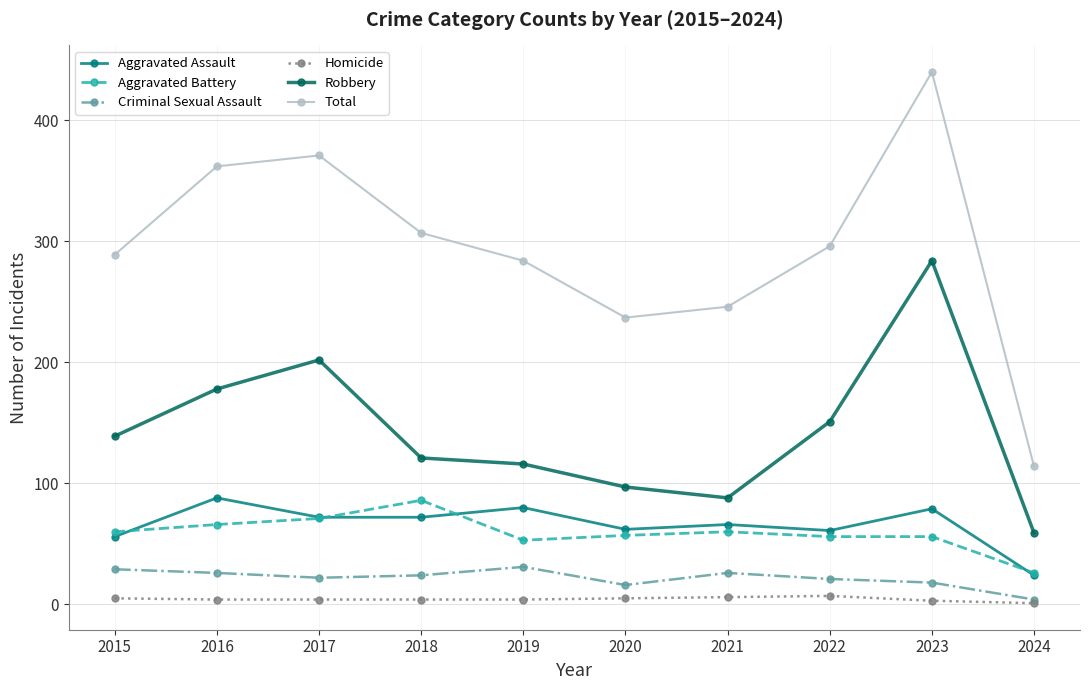

At which category does the chart reach its peak across all series?

2023